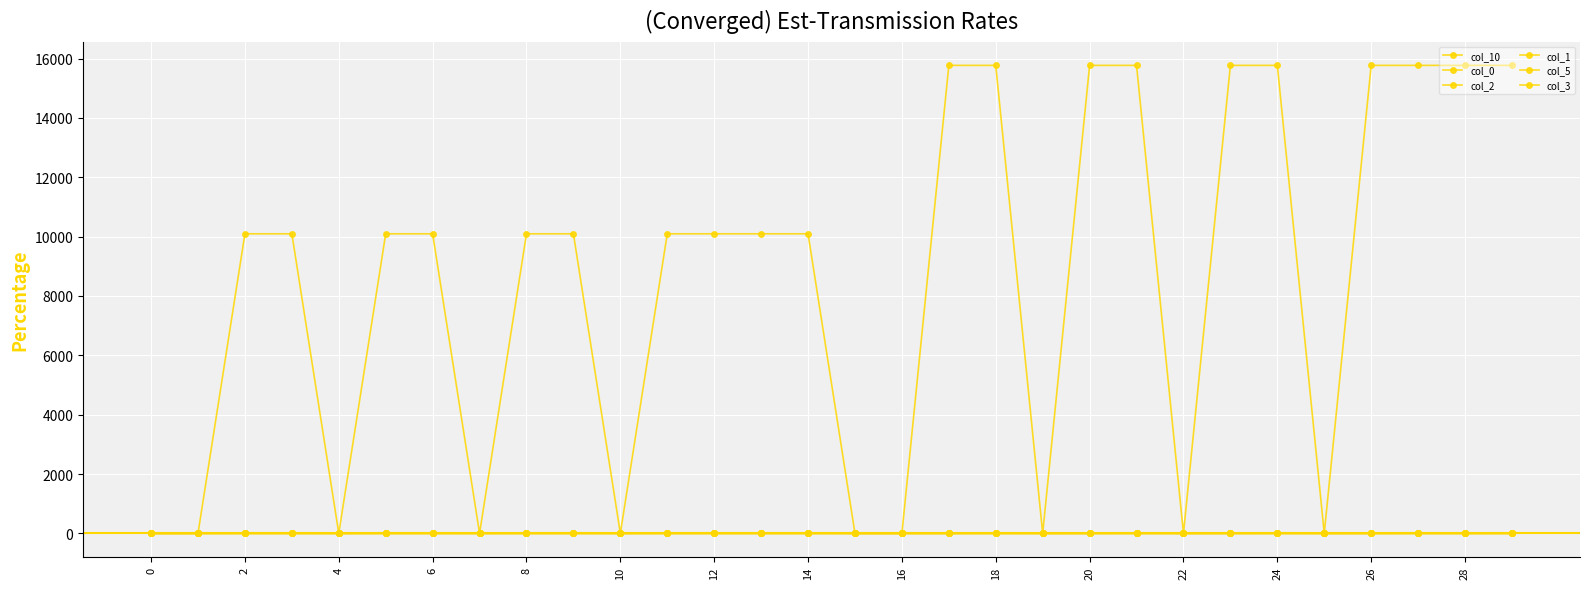

Count the number of categories in the chart.

30